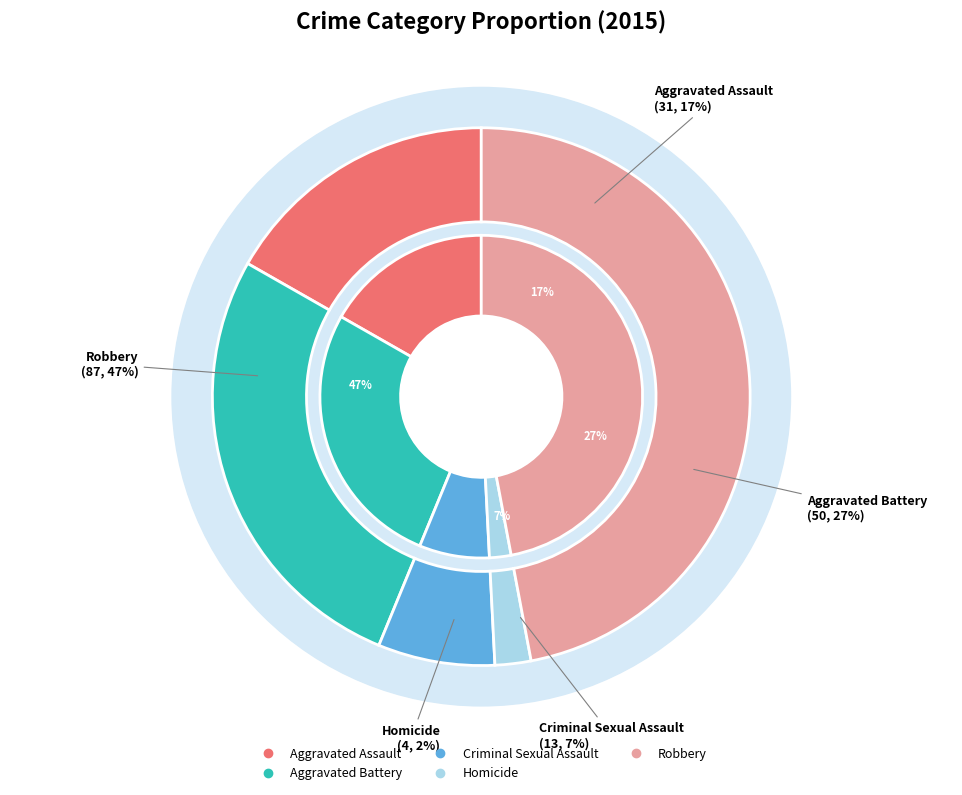

What is the change in value from Aggravated Assault to Homicide?

-27